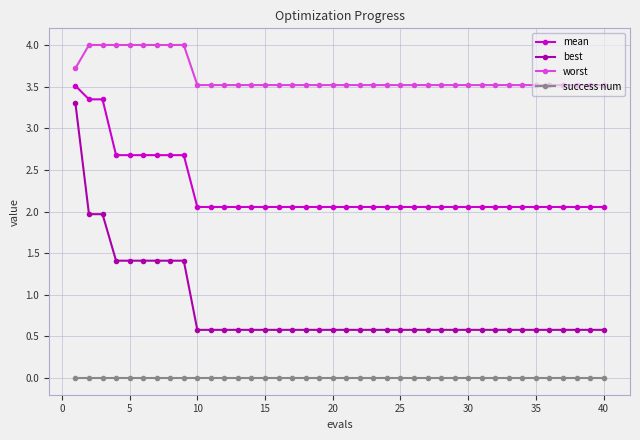

What is the maximum value for worst?

4.0